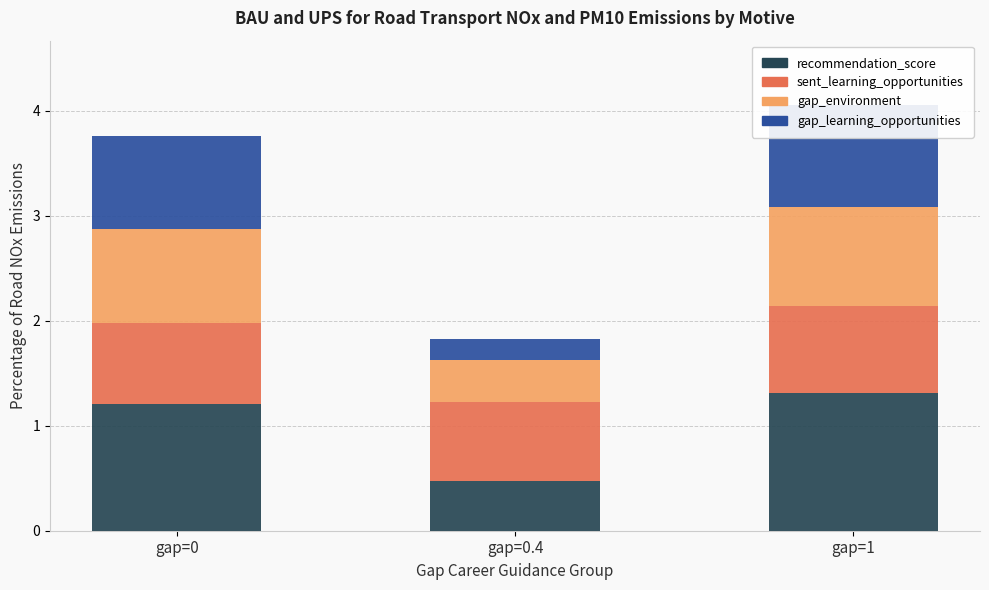

What is the maximum value shown in the chart?

1.3